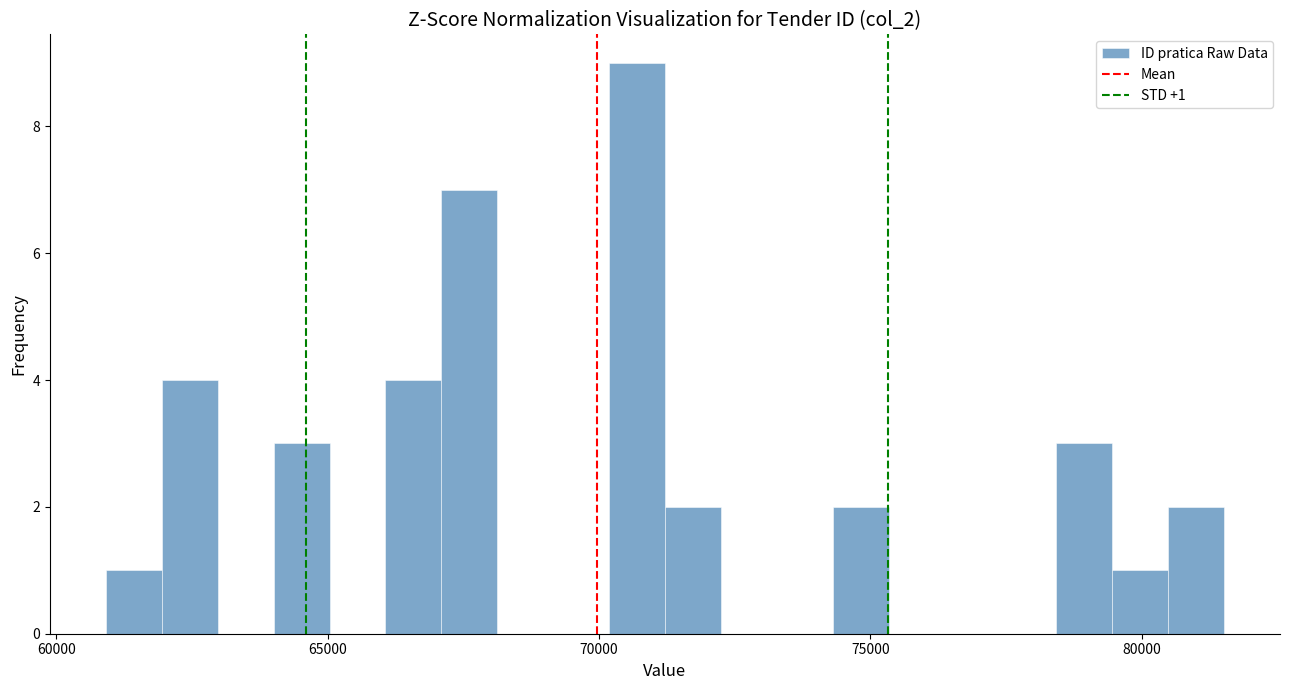

Read against the x-axis, roughly where is the centre of the tallest bar?

70500